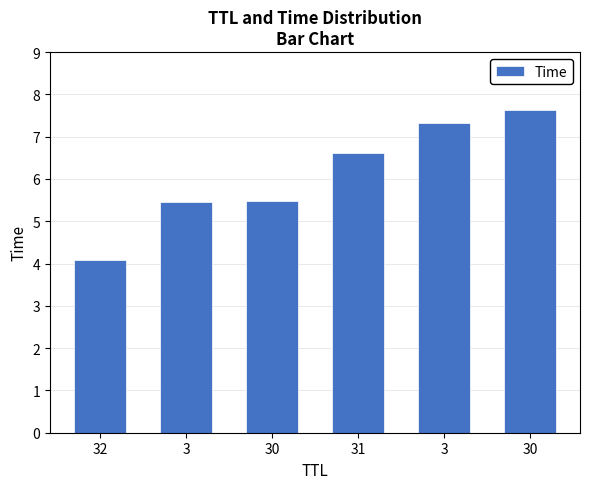

What is the label of the 4th bar from the left?

31